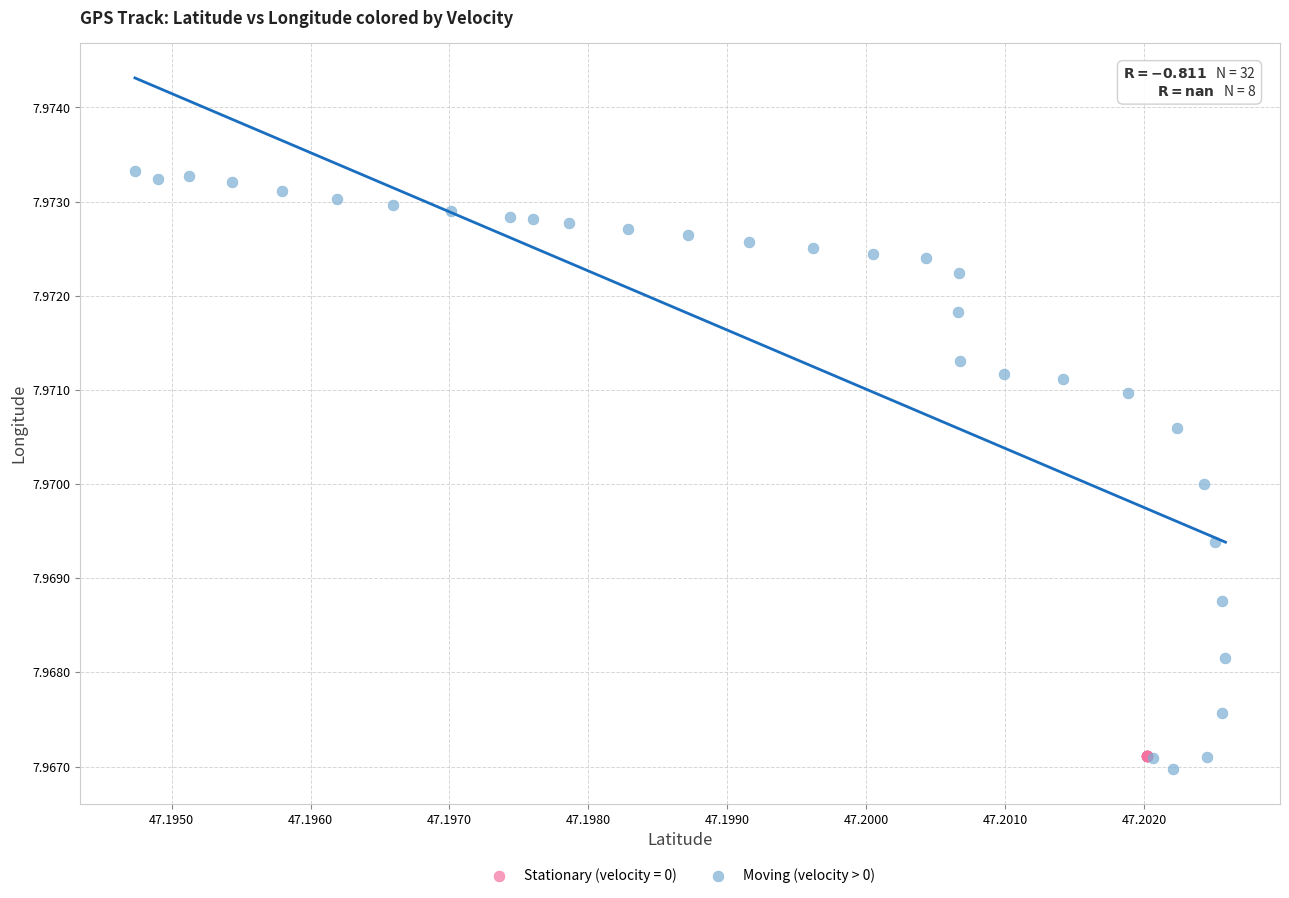

Which series reaches the maximum Y coordinate?

Moving (velocity > 0)